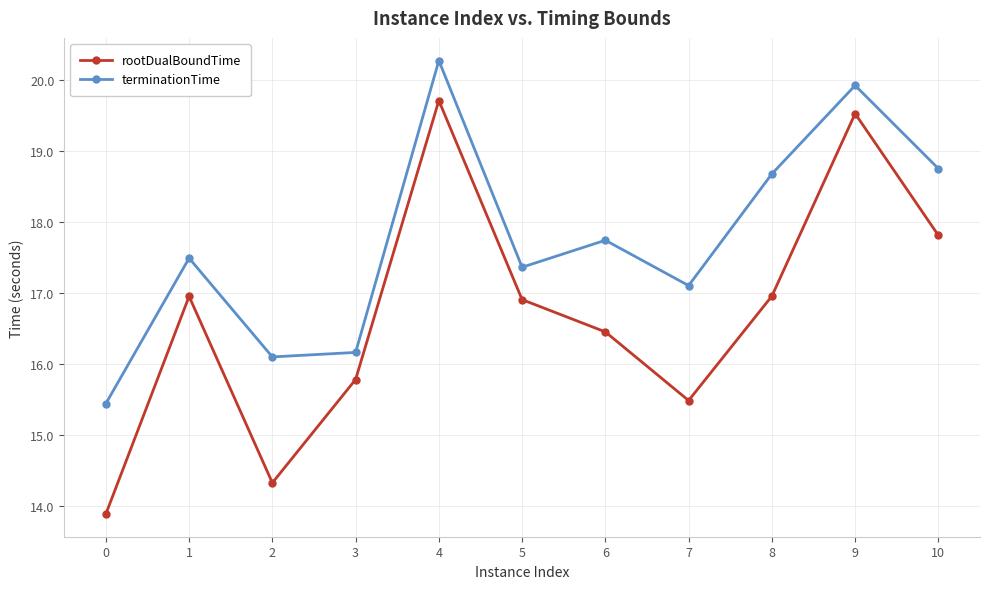

True or false: rootDualBoundTime and terminationTime intersect in this chart.

False